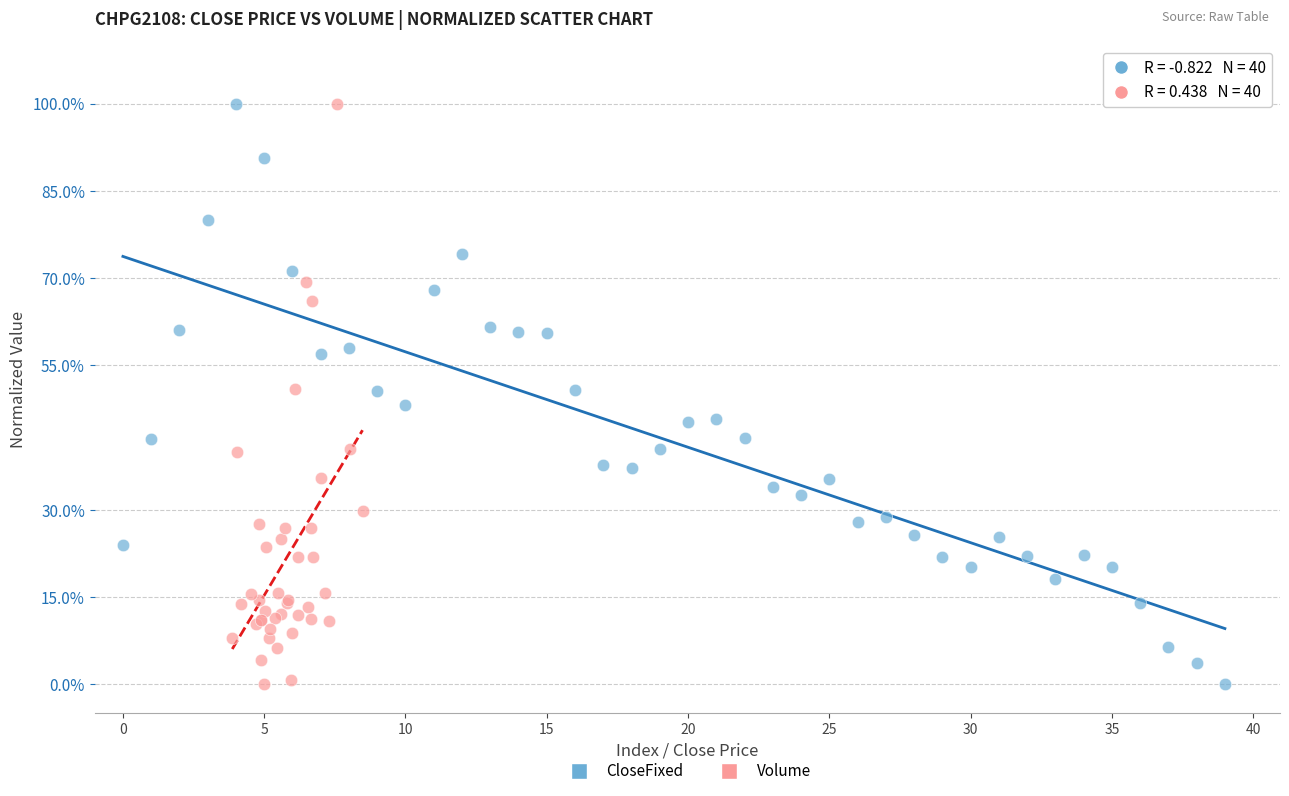

What are all the series names shown in the legend?

CloseFixed, Volume